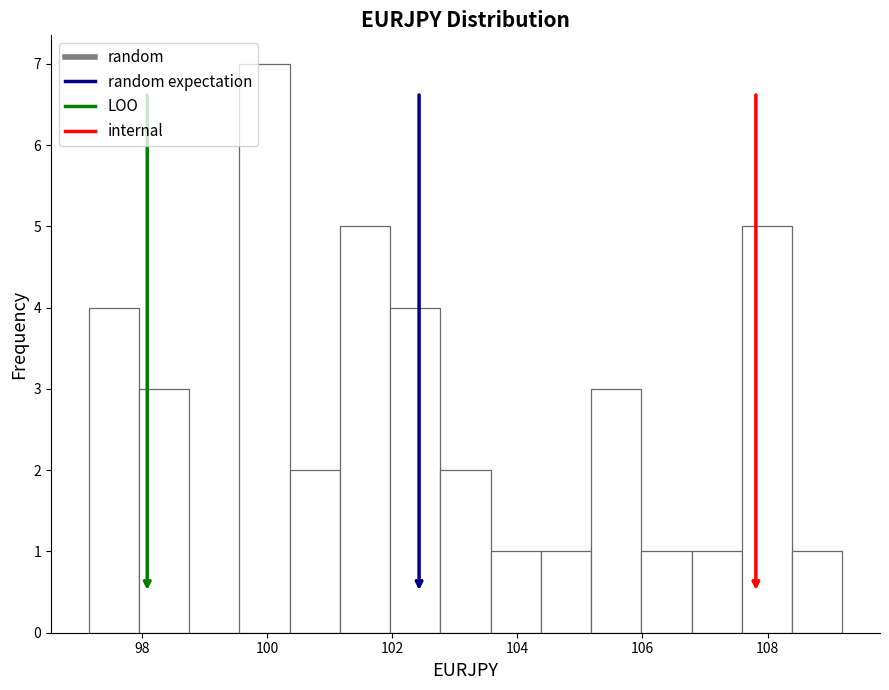

Over which range of the x-axis is the bar tallest?

99.6 to 100.4